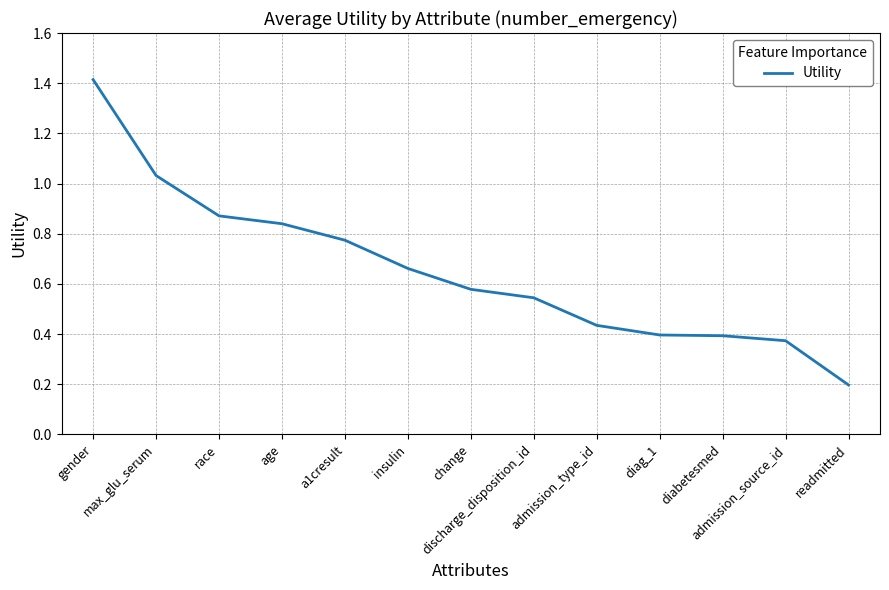

What is the difference between the maximum and minimum values?

1.2